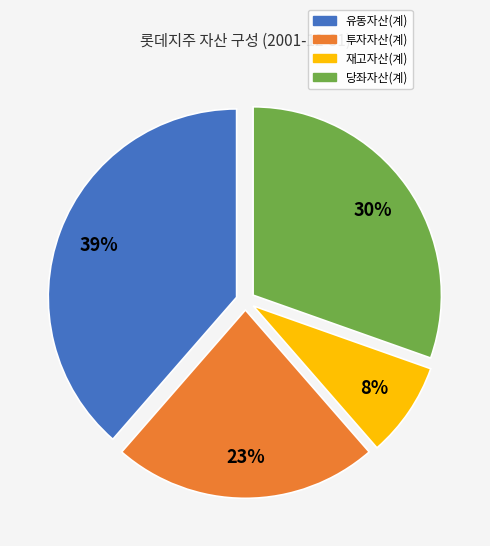

Which slice is the smallest?

재고자산(계)